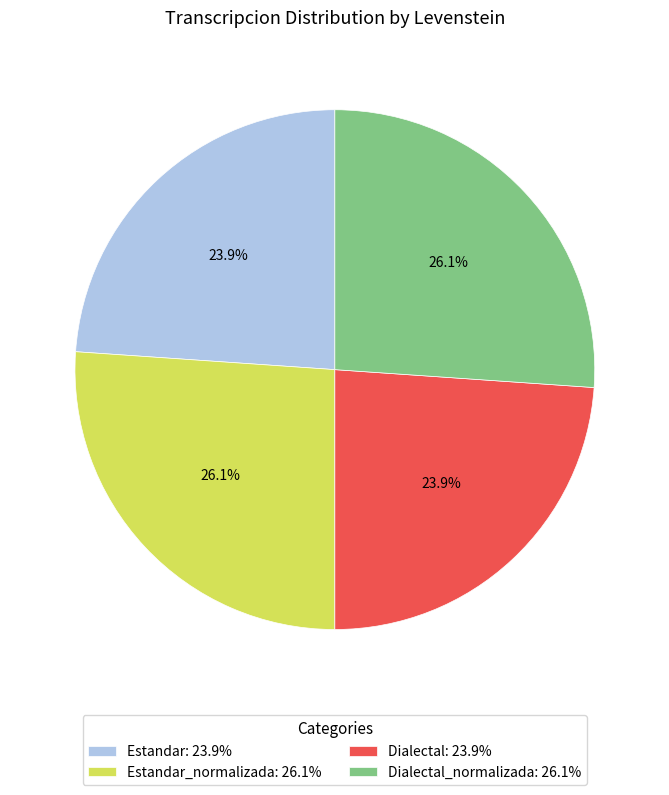

Is there a majority slice in this chart?

No